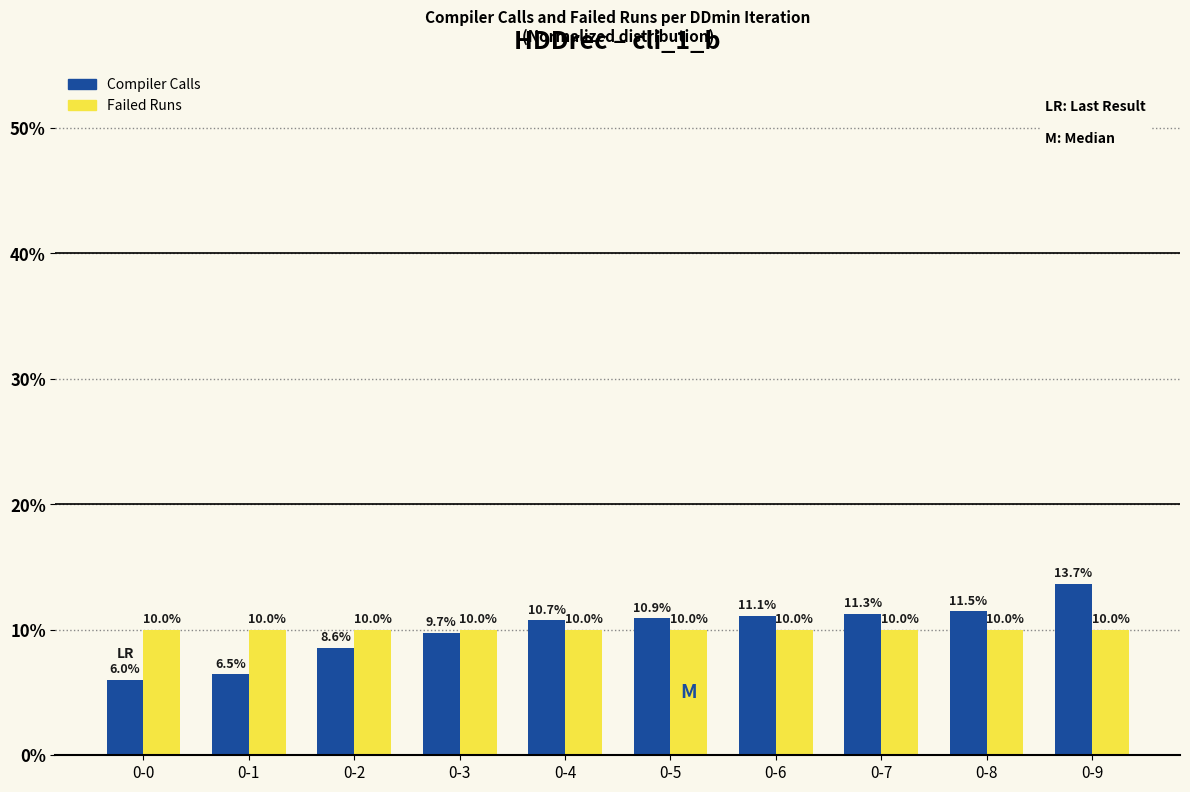

What is the difference between the Compiler Calls values at 0-0 and 0-4?

4.7